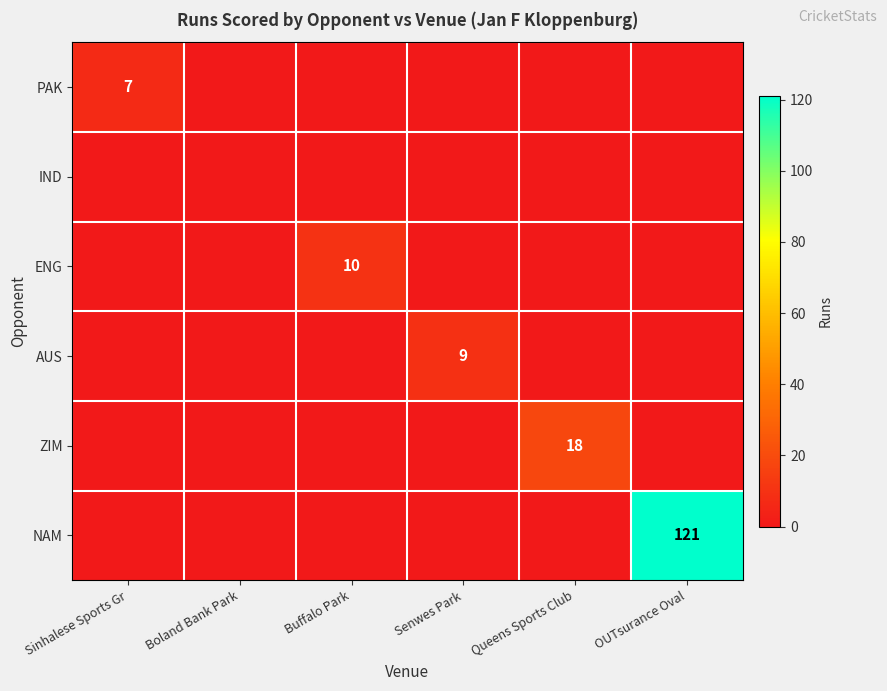

The value of AUS at Senwes Park is 6. True or false?

False